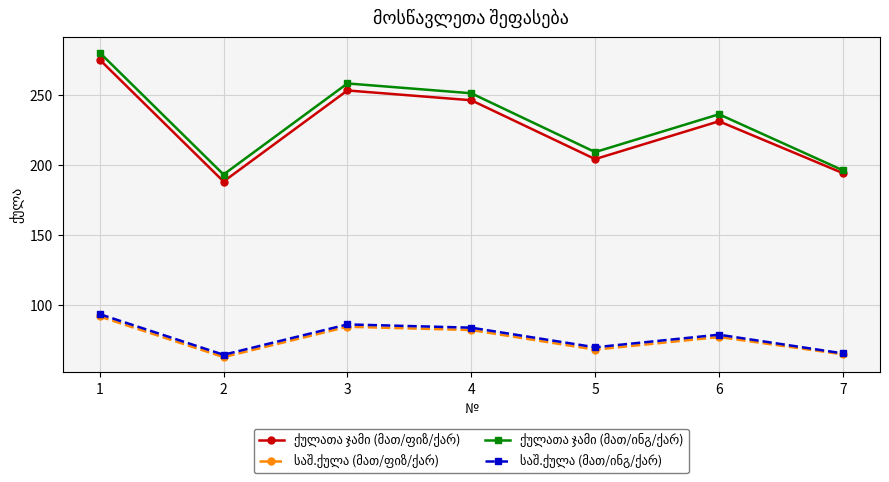

What is the smallest value displayed?

62.7